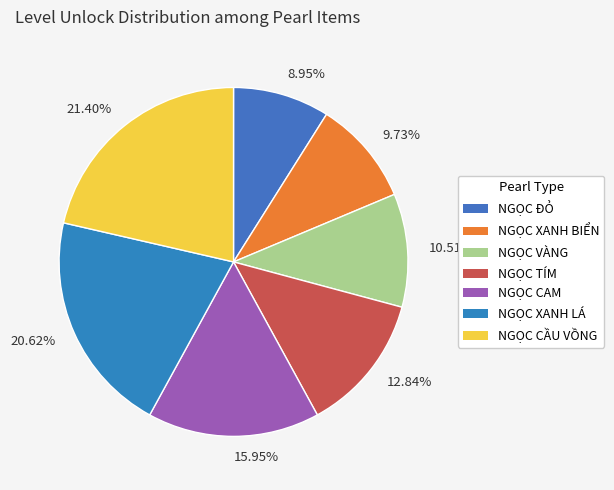

To the nearest percent, what portion does NGỌC TÍM represent?

13%